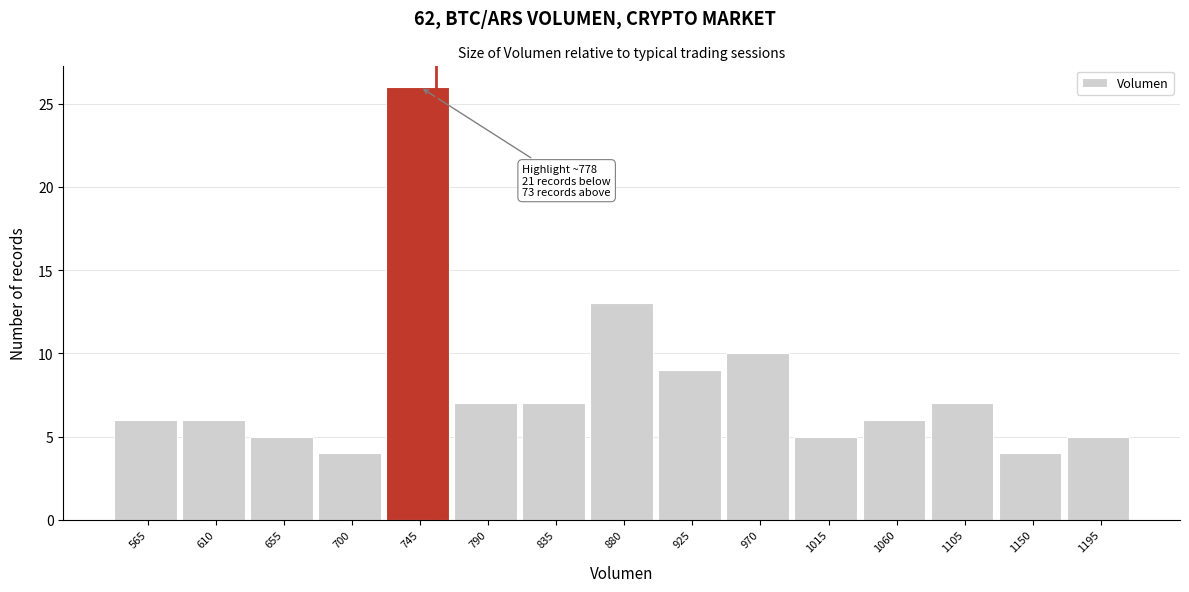

Reading left to right, extract all data points from this chart.

6	6	5	4	26	7	7	13	9	10	5	6	7	4	5